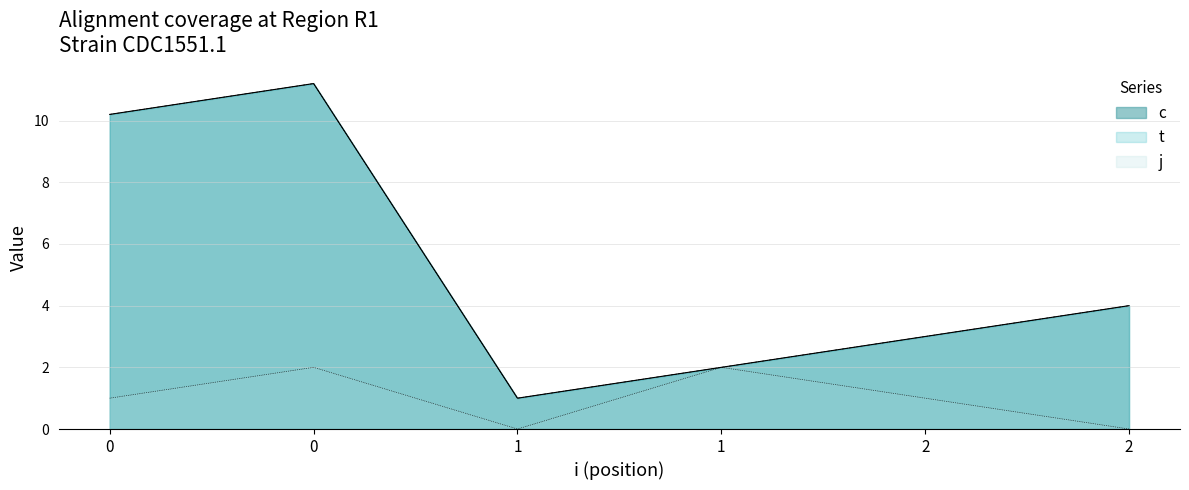

What is the maximum value shown in the chart?

11.2